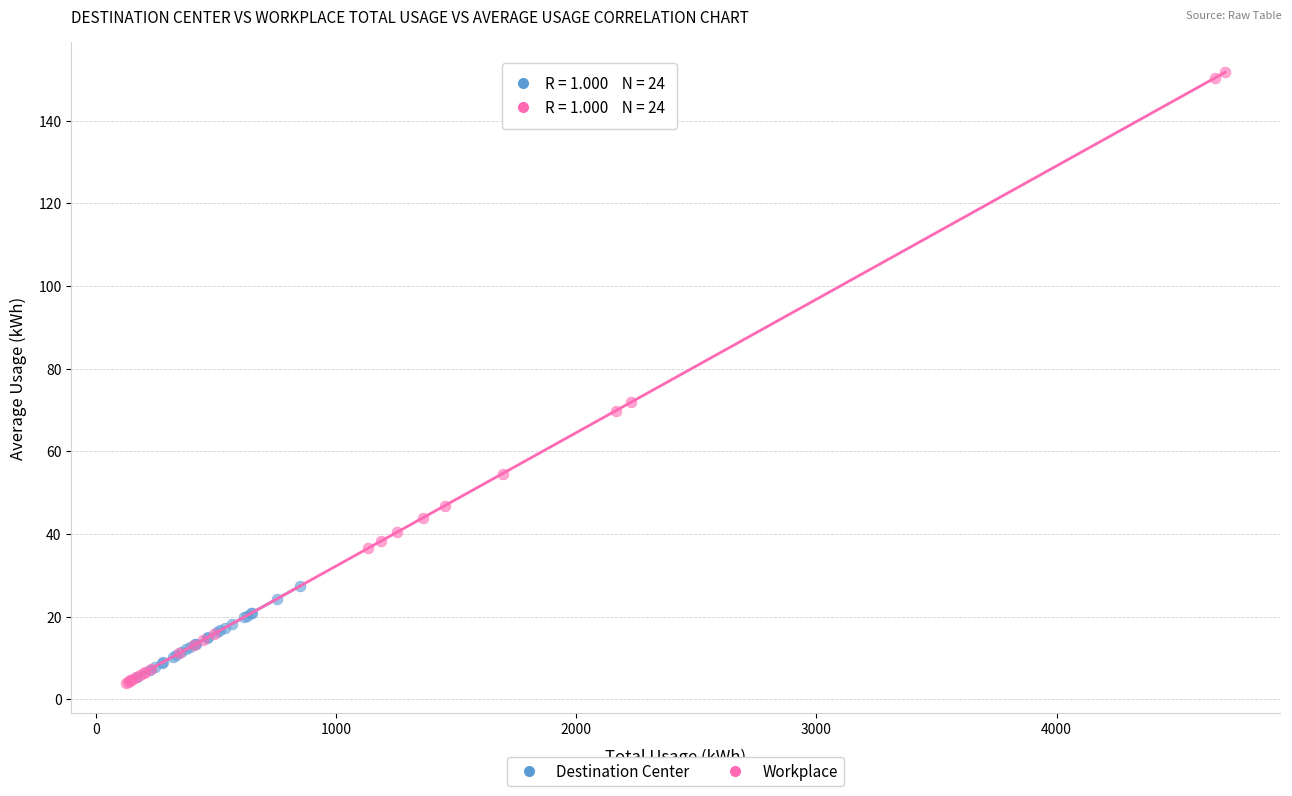

Which series reaches the maximum Y coordinate?

Workplace